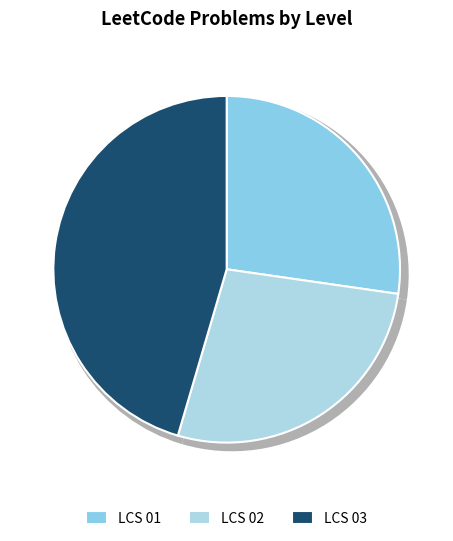

Approximately how many times larger is the value at LCS 02 compared to LCS 03?

0.6